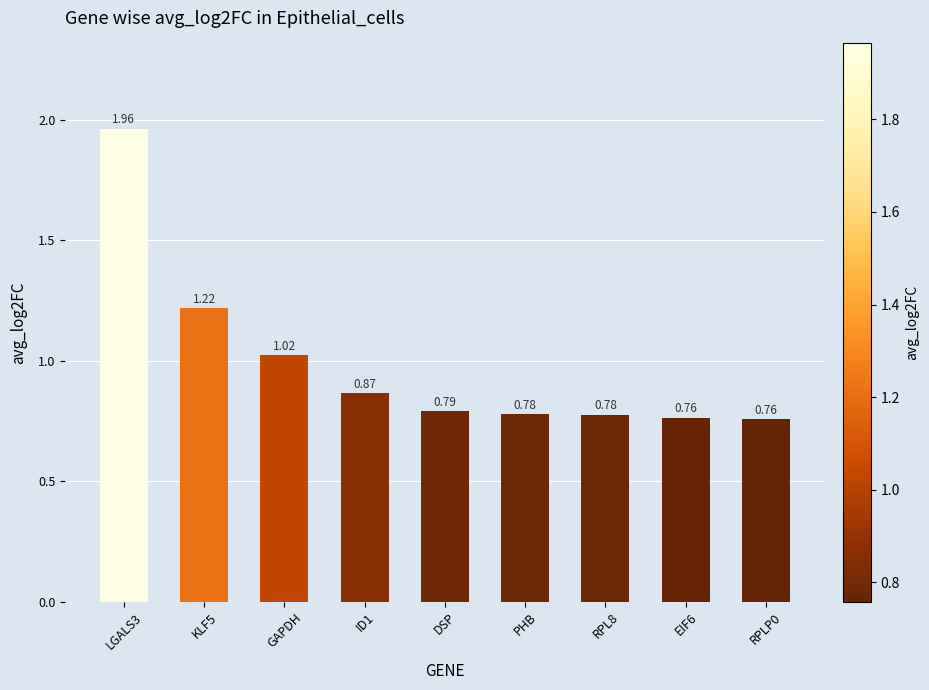

Where is the data nearest to the value 1?

GAPDH